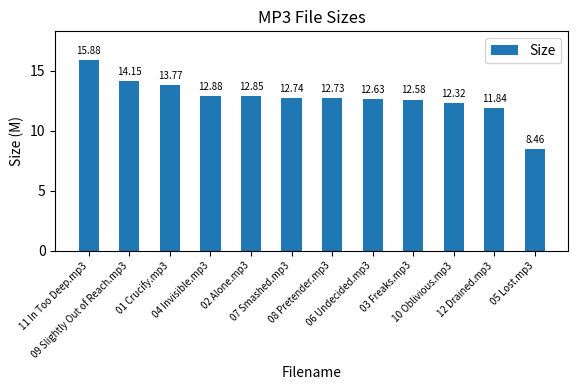

How many values exceed 12?

10